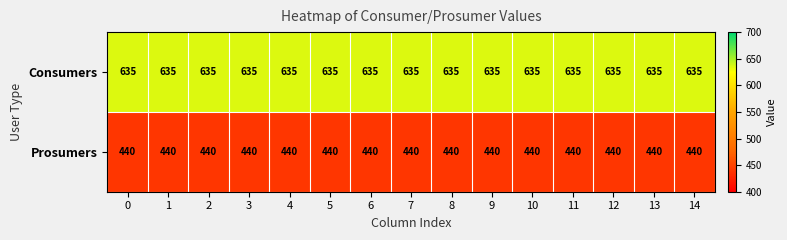

Count the number of categories in the chart.

15